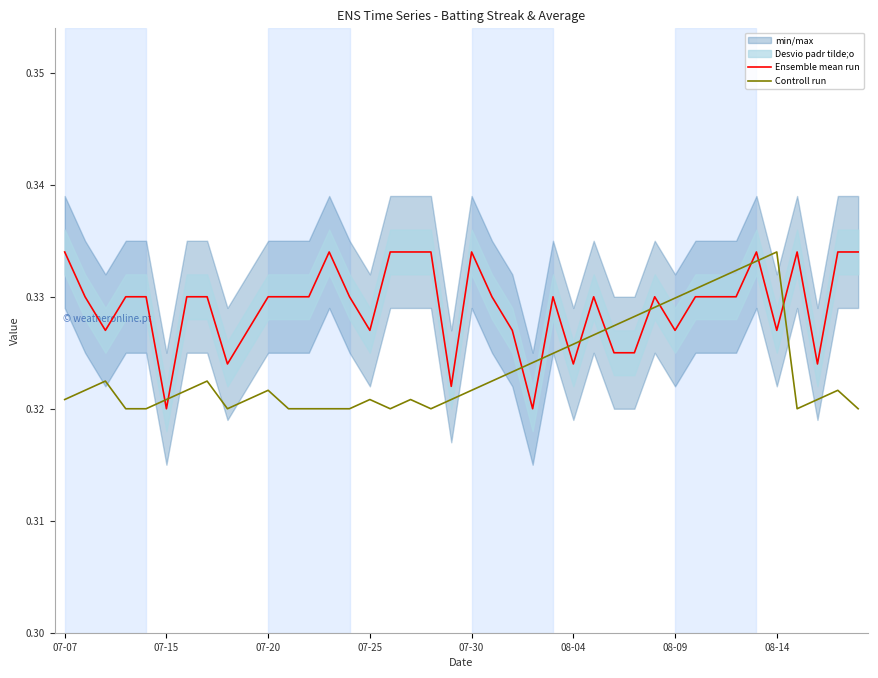

What is the value of the Controll run point at the 6th from the left?

0.3